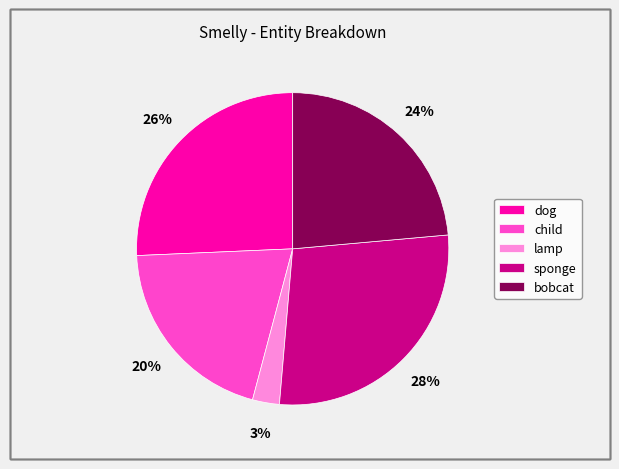

To the nearest percent, what percentage of the pie is sponge?

28%